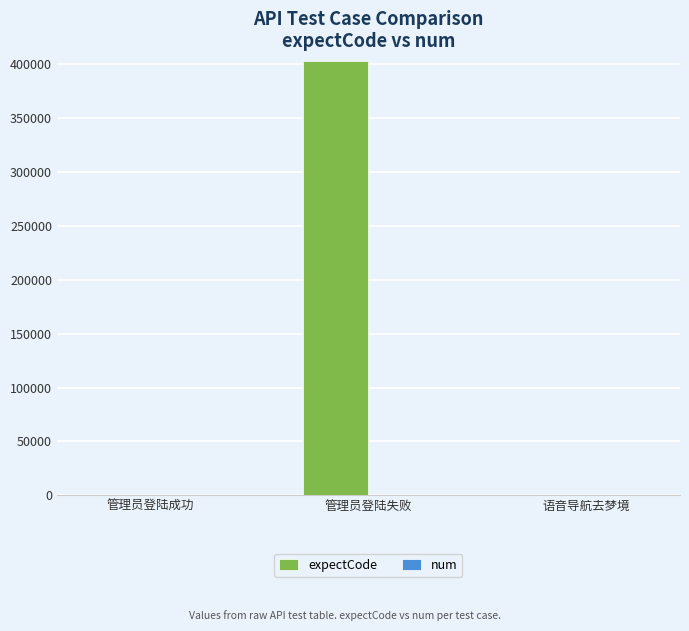

The value of expectCode at 管理员登陆失败 is 657276. True or false?

False